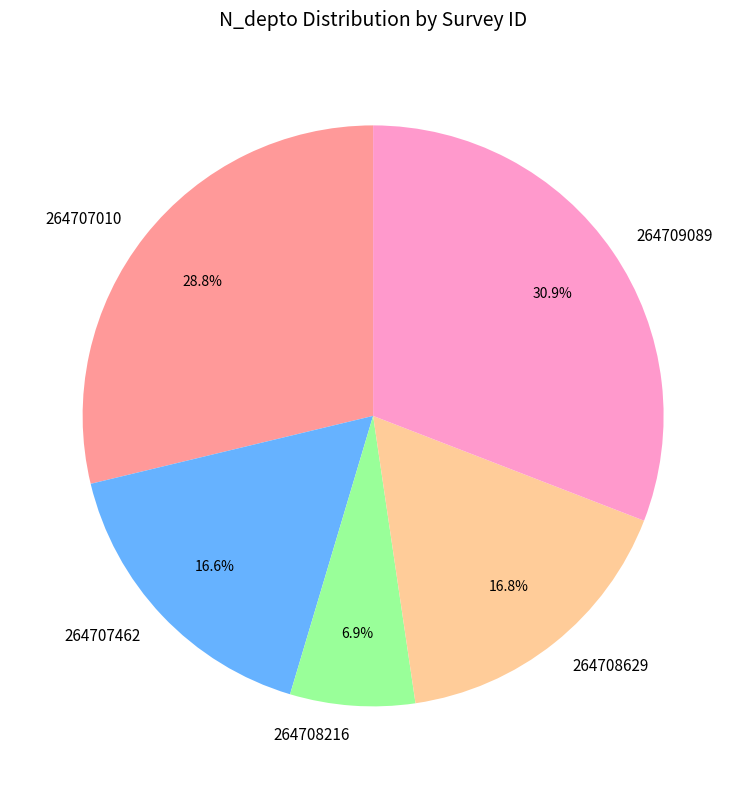

Is it true that 264707462 is 17% of the pie?

True